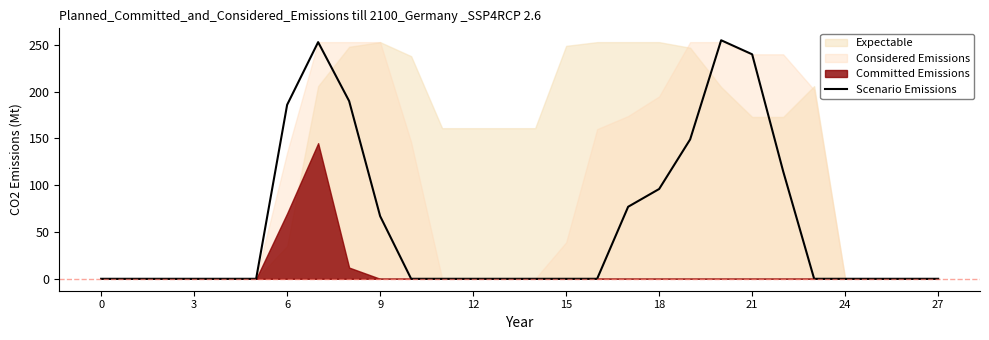

Is it true that Scenario Emissions equals 0 at 15?

True